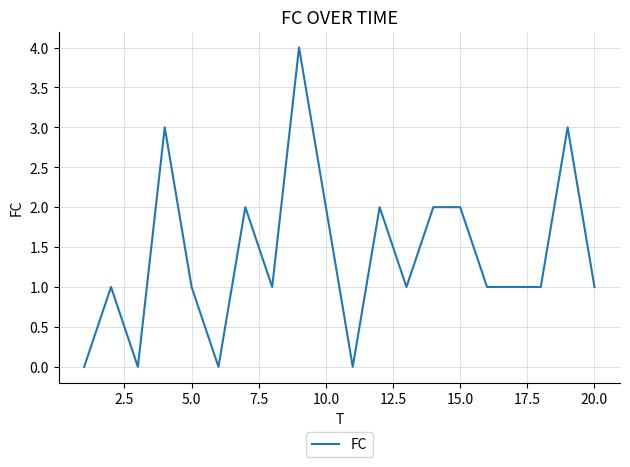

Reading right to left, transcribe all the data shown in this chart.

1	3	1	1	1	2	2	1	2	0	2	4	1	2	0	1	3	0	1	0